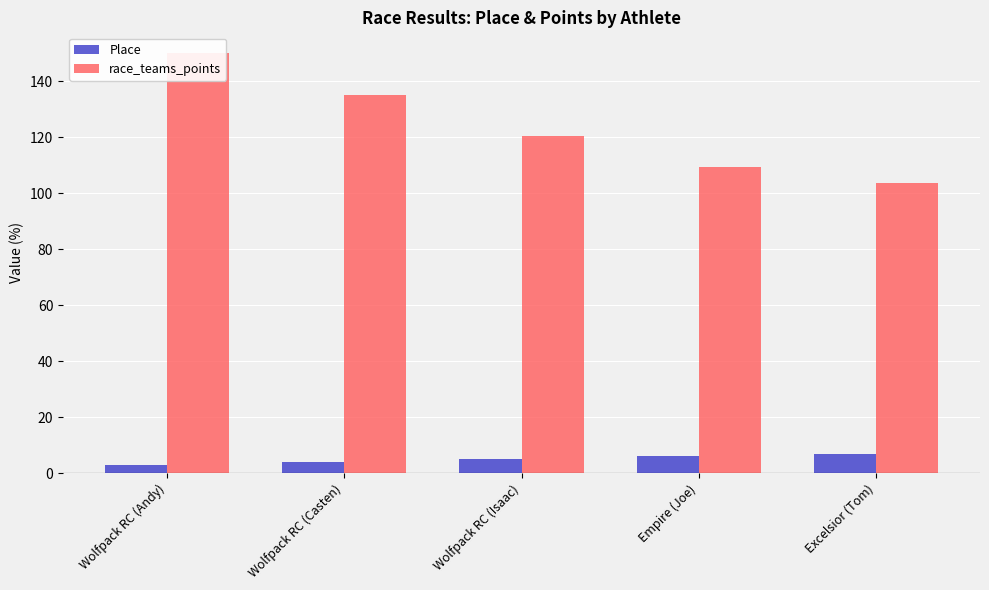

What are all the series names shown in the legend?

Place, race_teams_points